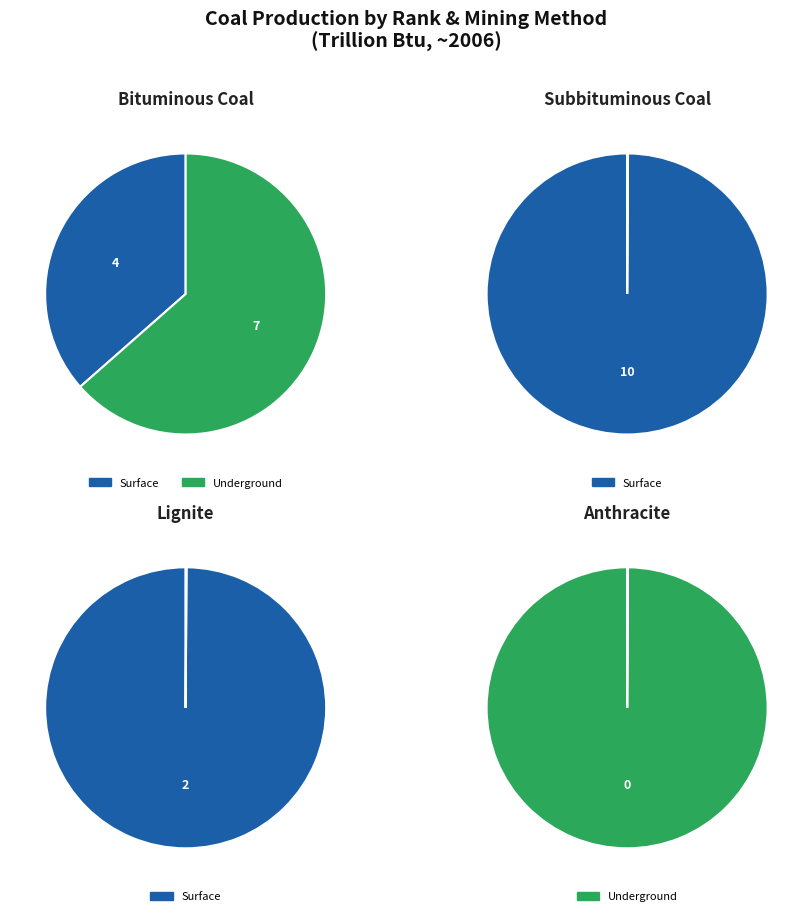

What portion of the pie excludes Lignite?

90.2%